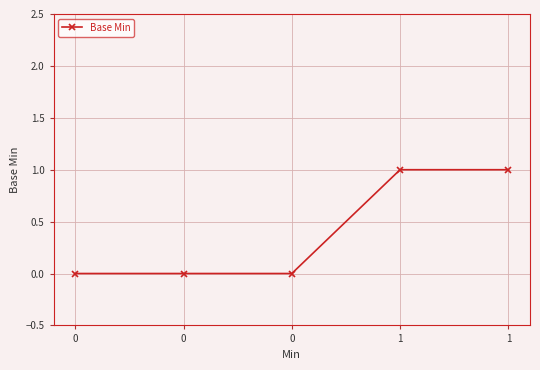

True or false: the data has more than 2 interior local peaks.

False